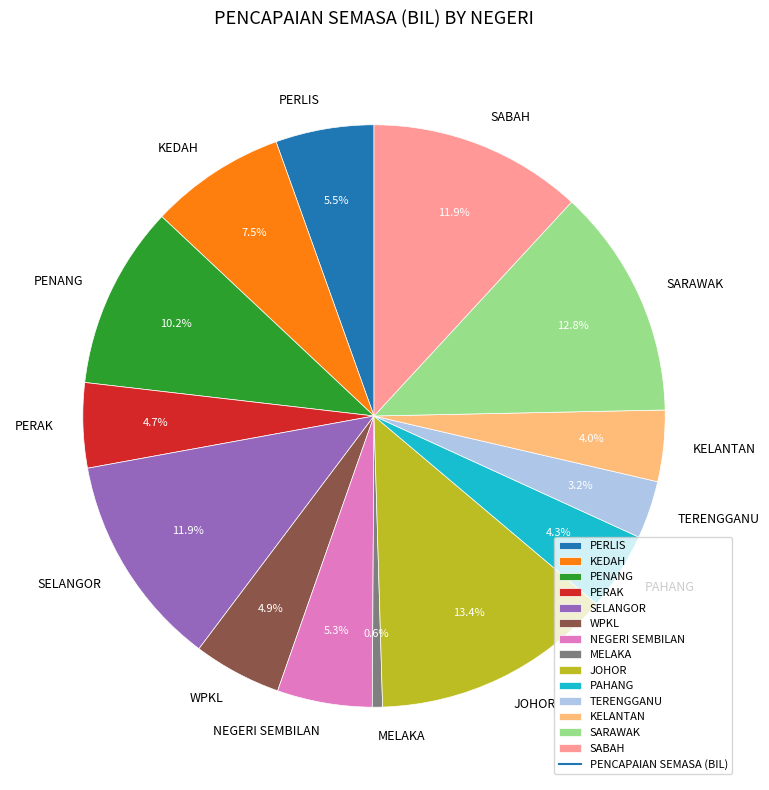

How many slices are in this pie chart?

14